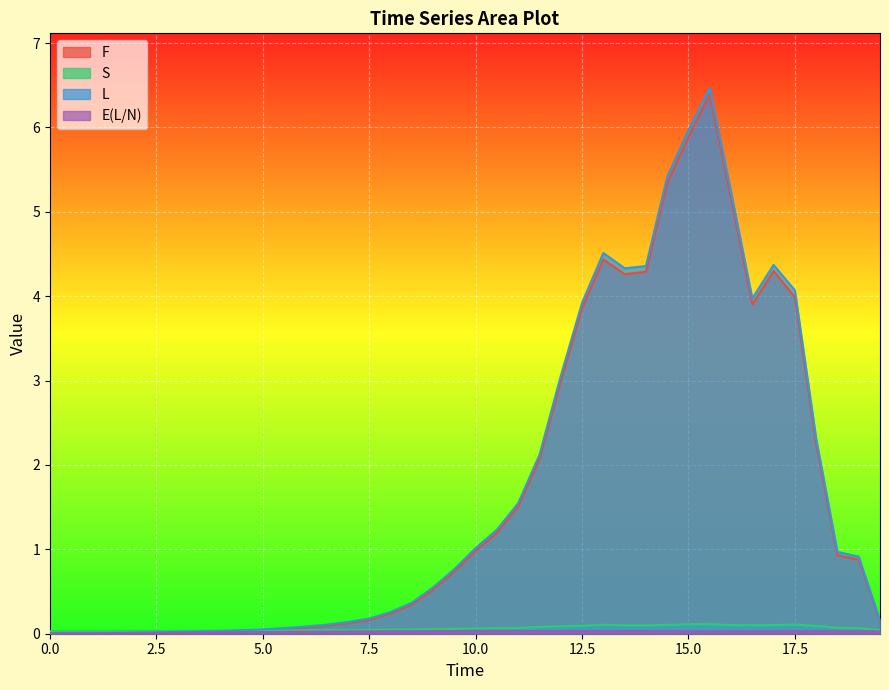

True or false: S has a value of 0.1 at 18.5.

True